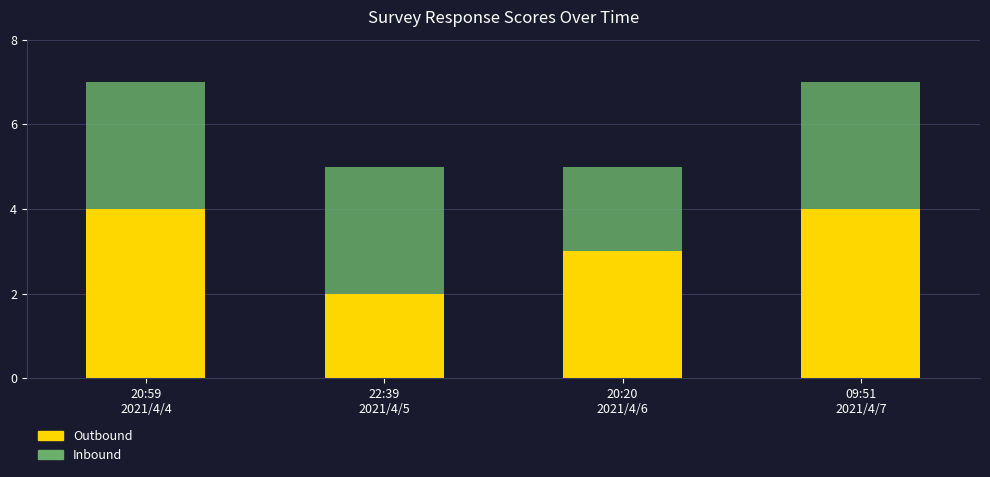

Reading right to left, transcribe the values for Outbound.

4	3	2	4